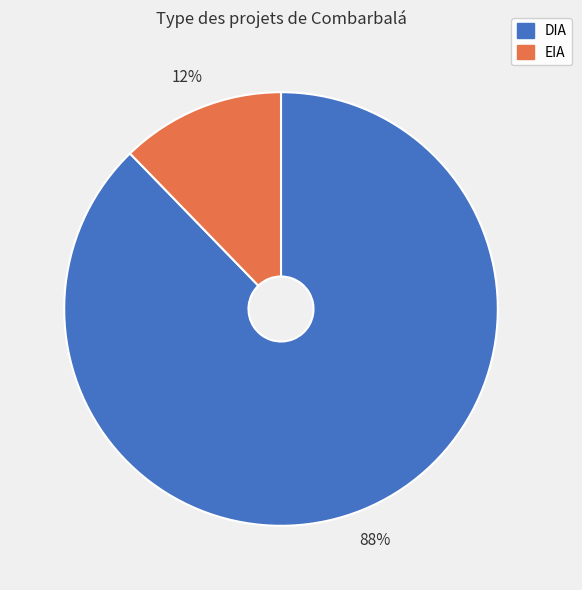

True or false: DIA accounts for 98% of the total.

False